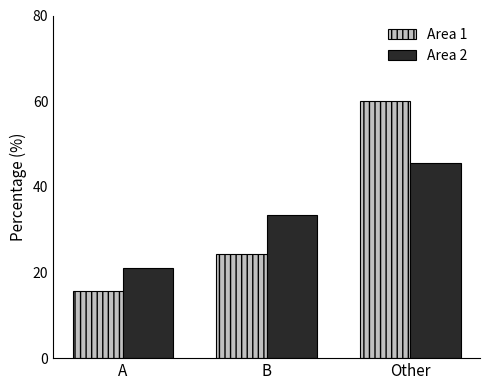

Reading right to left, list all the values displayed in this chart.

Area 1: 60.0	24.3	15.7
Area 2: 45.6	33.3	21.1